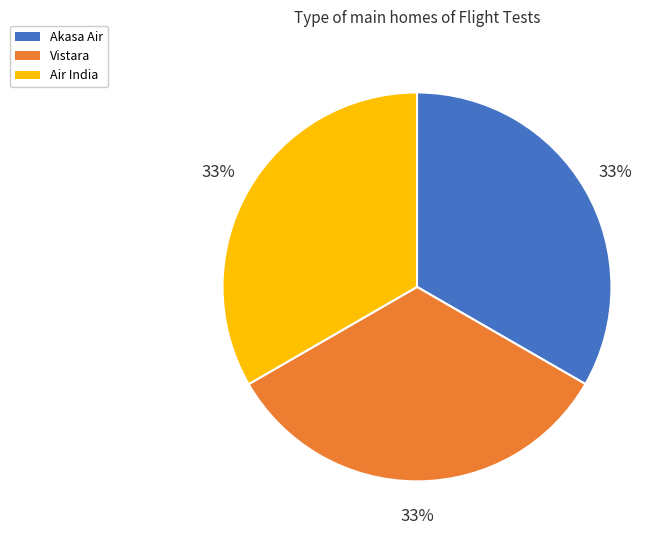

What percentage is the Vistara slice, to the nearest percent?

33%